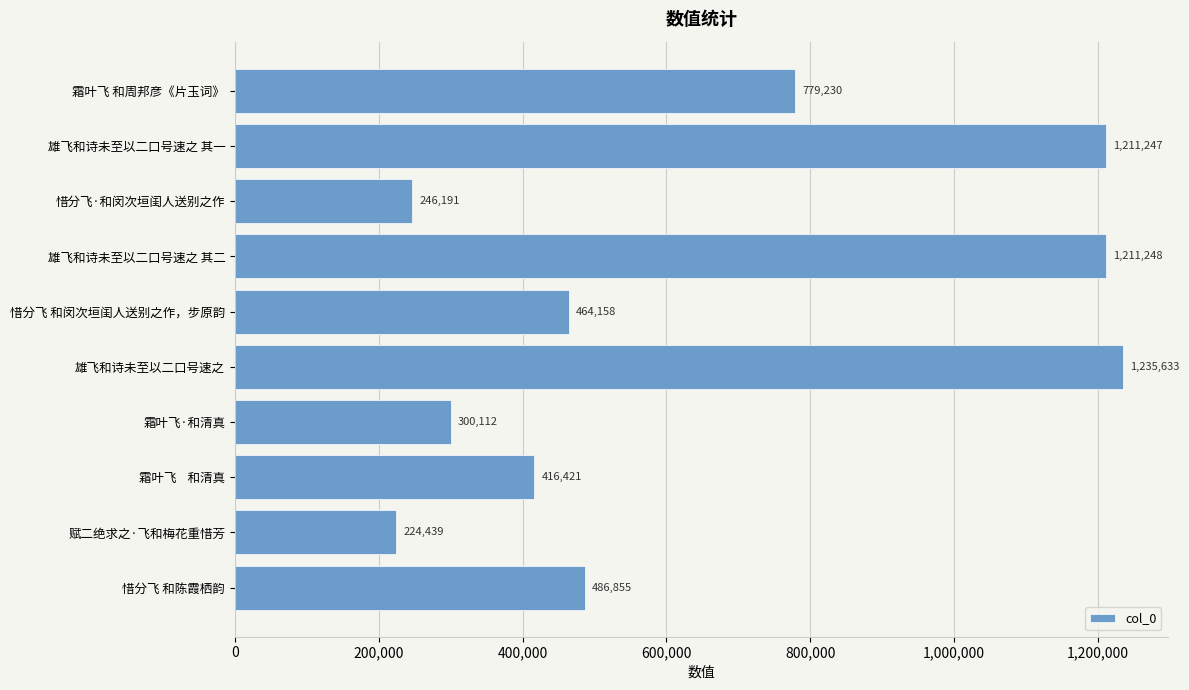

The value at 霜叶飞·和清真 is 300112. True or false?

True